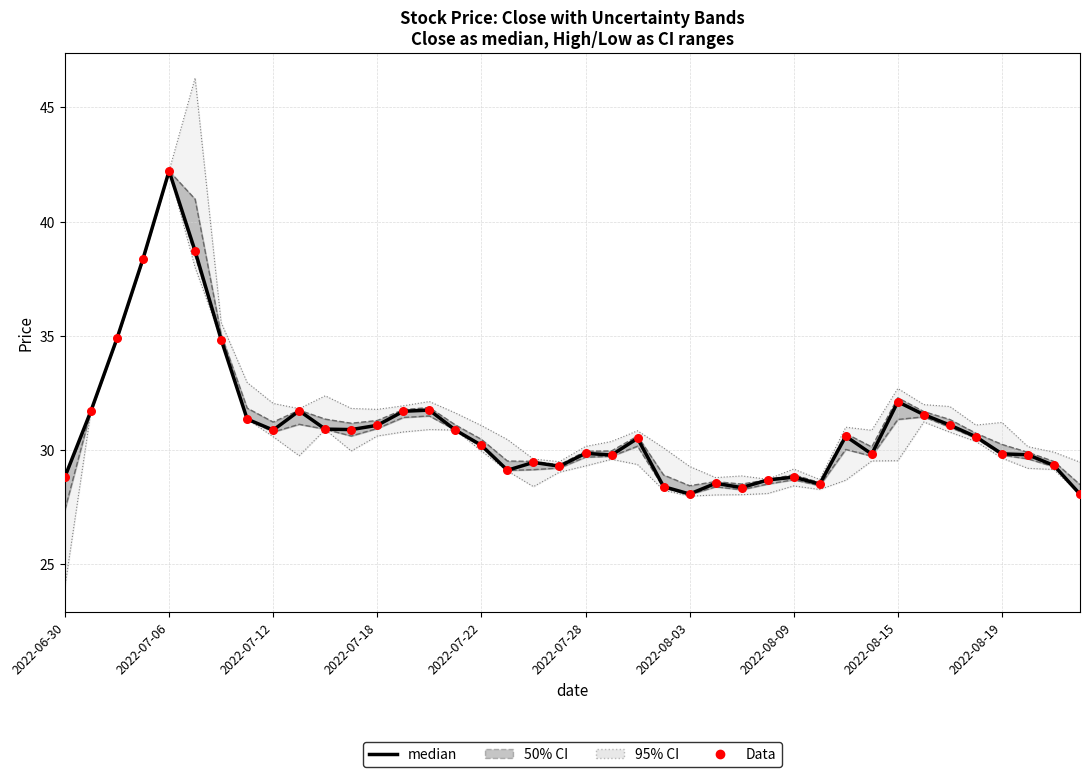

Which series contains the highest Y value?

median